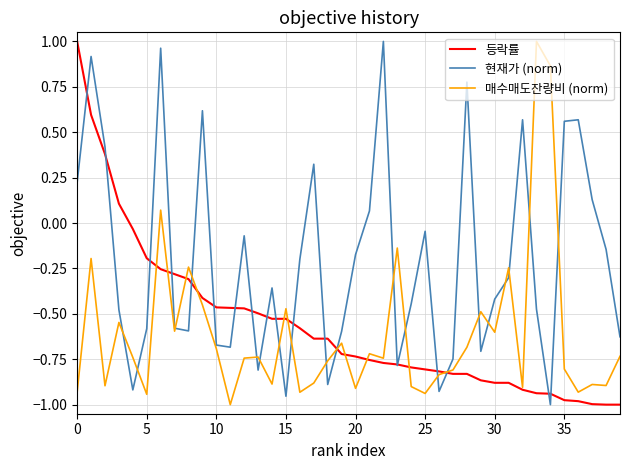

True or false: 등락률 has more than 0 points higher than both neighbors.

False